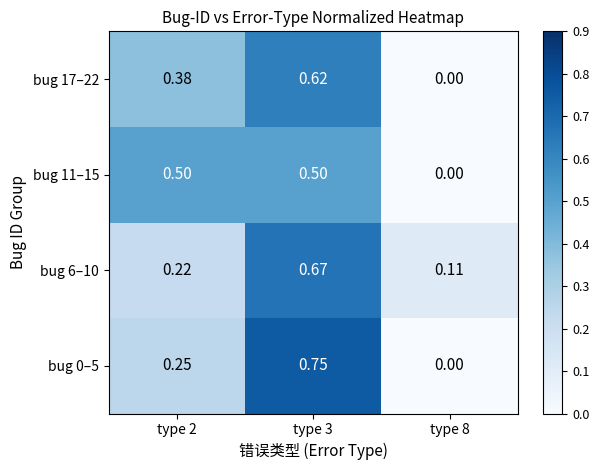

At type 3, list the series in order from smallest to largest.

bug 11–15, bug 17–22, bug 6–10, bug 0–5